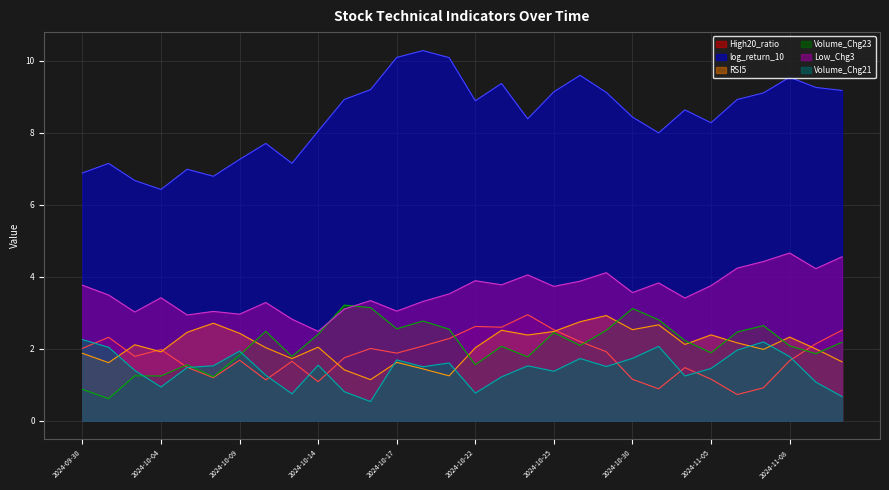

At which label does Low_Chg3 first exceed 3?

2024-09-30